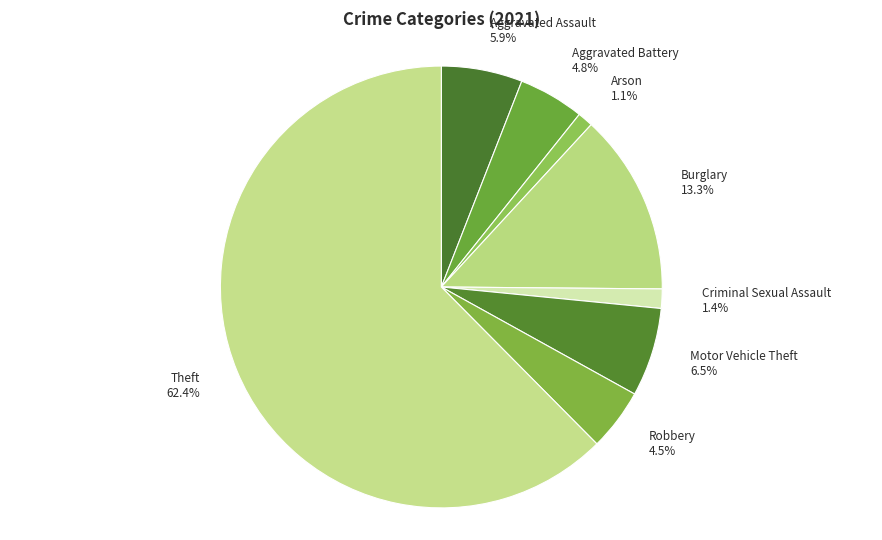

Which has a higher value, Theft or Criminal Sexual Assault?

Theft